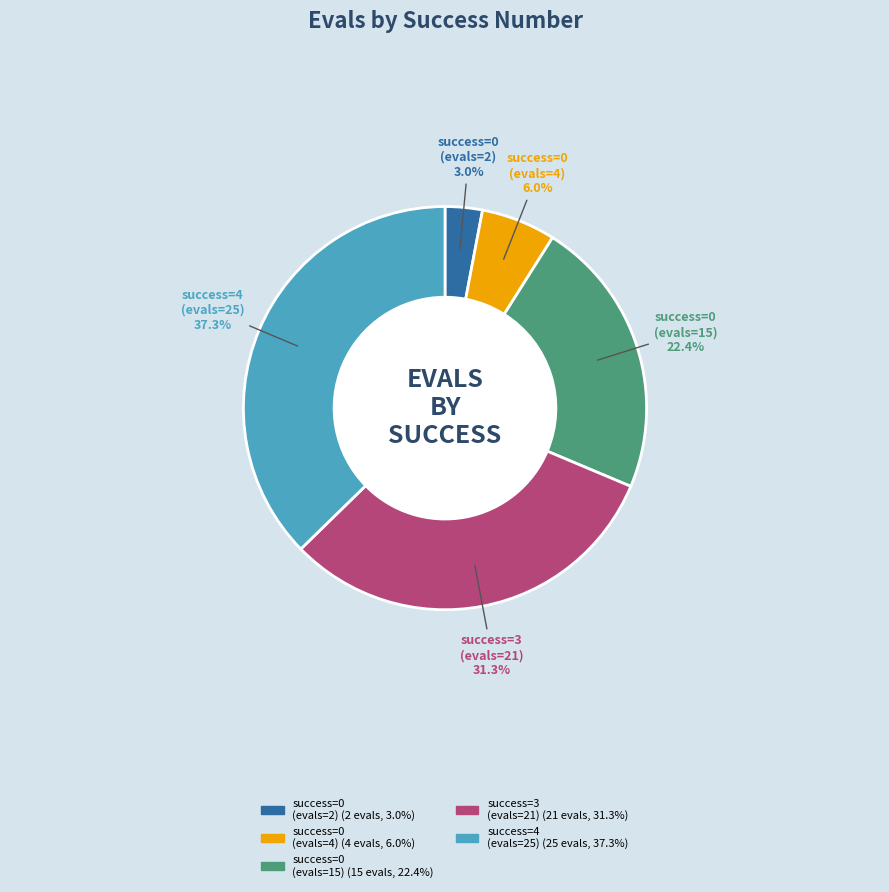

Is it true that 0 (evals=2) is 3% of the pie?

True